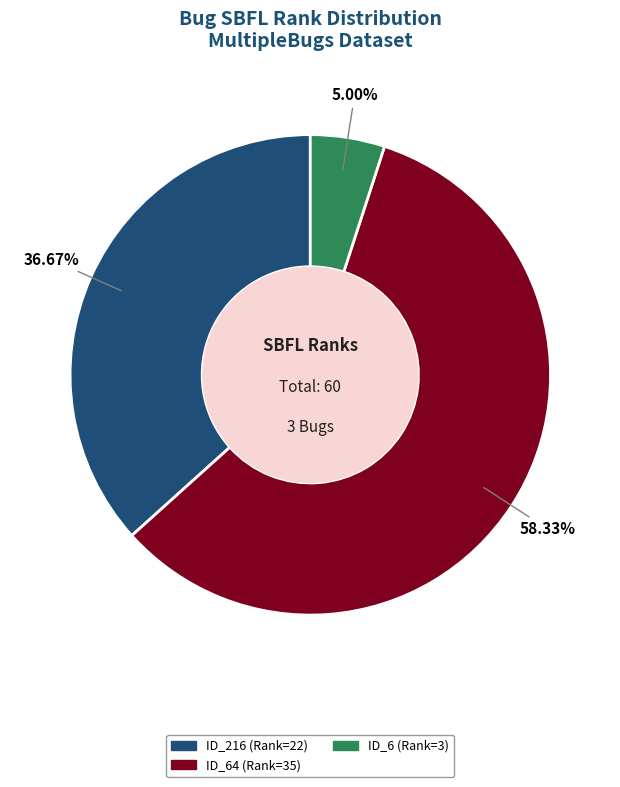

Is there any slice that represents more than half of the pie?

Yes